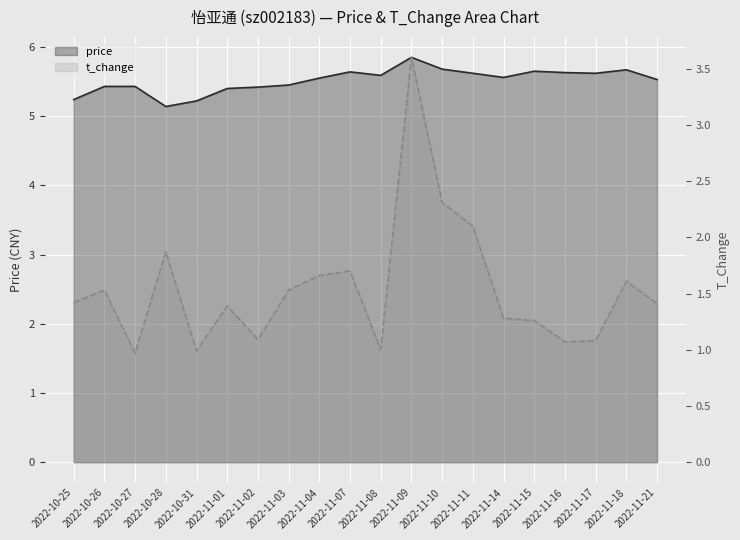

Reading left to right, what are all the values shown in this chart?

price: 5.2	5.4	5.4	5.1	5.2	5.4	5.4	5.5	5.5	5.6	5.6	5.8	5.7	5.6	5.6	5.7	5.6	5.6	5.7	5.5
t_change: 1.4	1.5	1.0	1.9	1.0	1.4	1.1	1.5	1.7	1.7	1.0	3.6	2.3	2.1	1.3	1.3	1.1	1.1	1.6	1.4